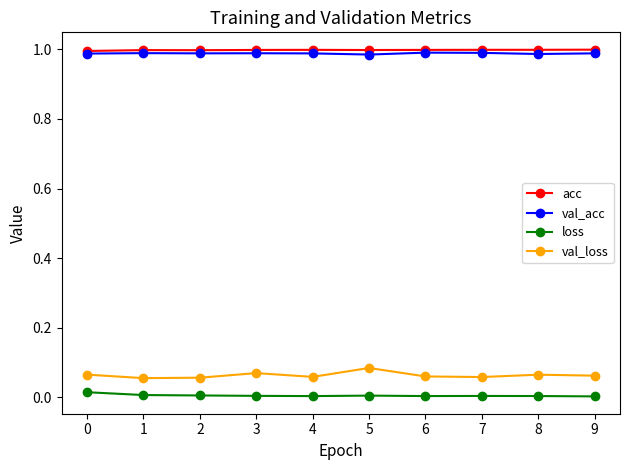

Is the value of val_loss at 2 greater than the value of acc at 5?

No